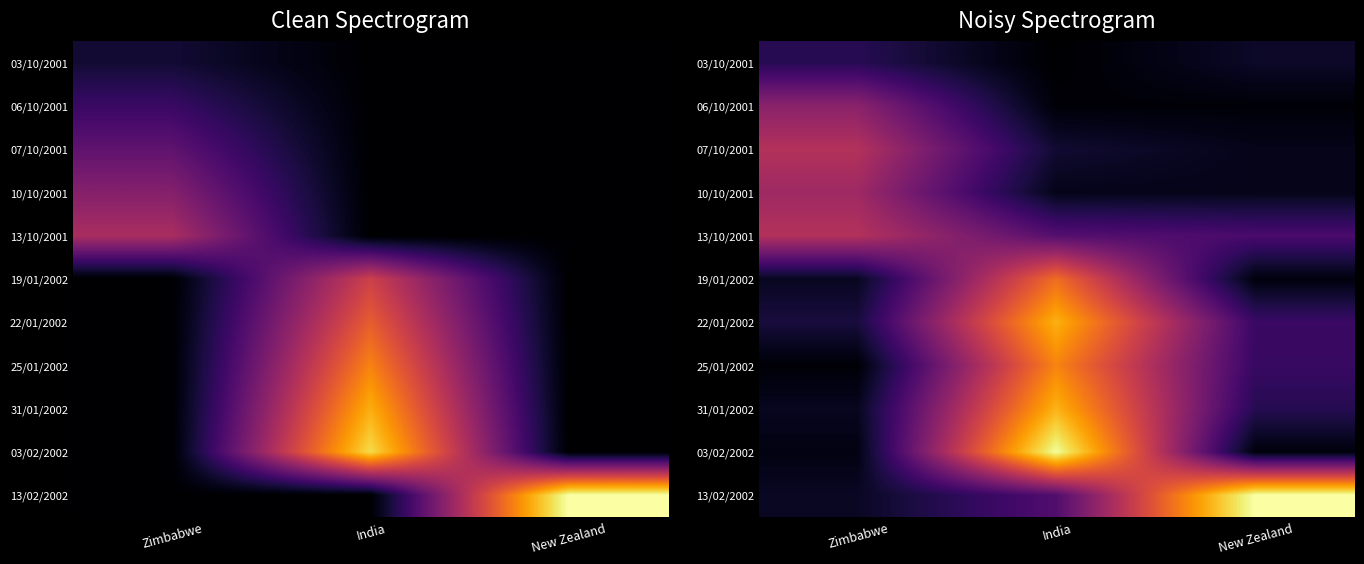

Between India and New Zealand, which is larger?

New Zealand